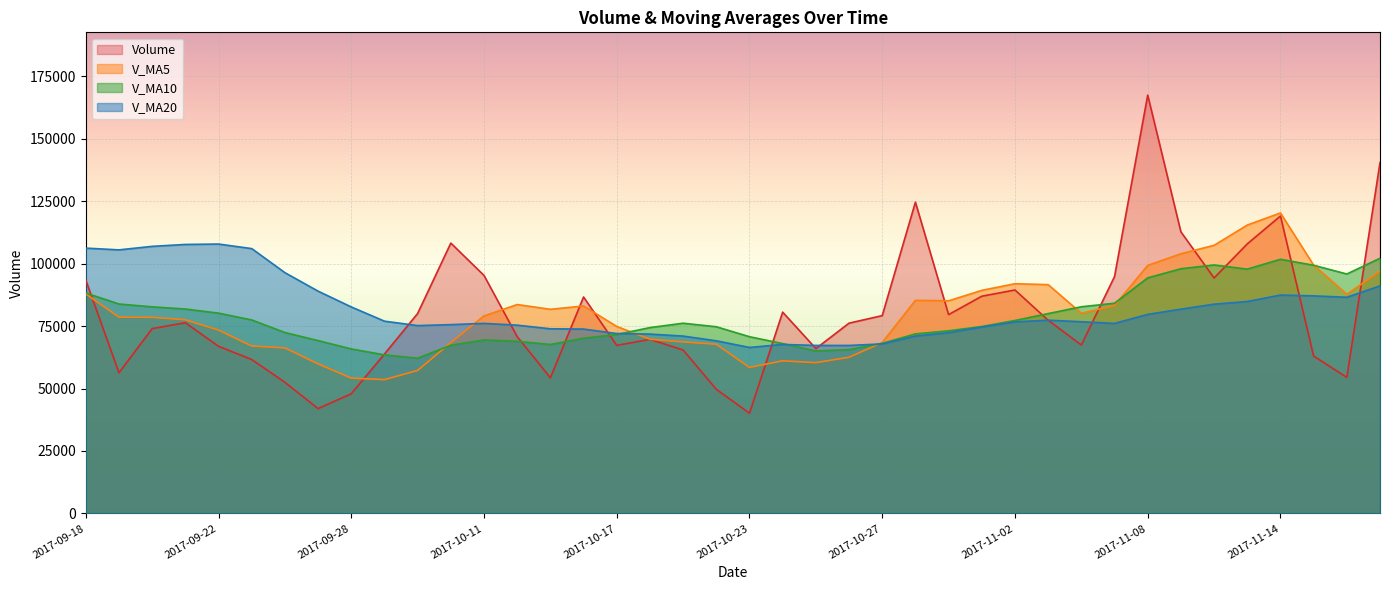

Rank the categories by v_ma20 value from lowest to highest.

2017-10-23, 2017-10-26, 2017-10-25, 2017-10-24, 2017-10-27, 2017-10-20, 2017-10-19, 2017-10-30, 2017-10-18, 2017-10-17, 2017-10-31, 2017-10-16, 2017-10-13, 2017-11-01, 2017-10-09, 2017-10-12, 2017-10-10, 2017-11-07, 2017-10-11, 2017-11-02, 2017-11-06, 2017-09-29, 2017-11-03, 2017-11-08, 2017-11-09, 2017-09-28, 2017-11-10, 2017-11-13, 2017-11-16, 2017-11-15, 2017-11-14, 2017-09-27, 2017-11-17, 2017-09-26, 2017-09-19, 2017-09-25, 2017-09-18, 2017-09-20, 2017-09-21, 2017-09-22